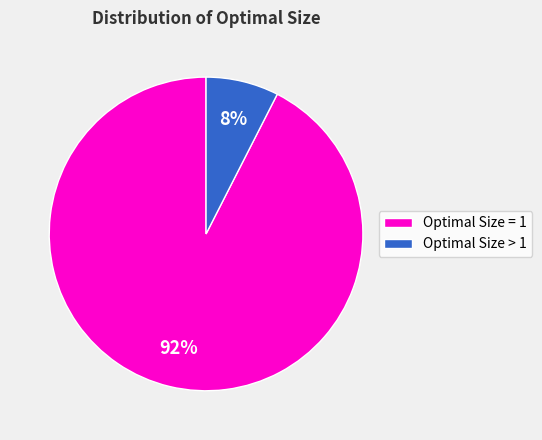

Combined, do Optimal Size = 1 and Optimal Size > 1 account for over 50%?

Yes